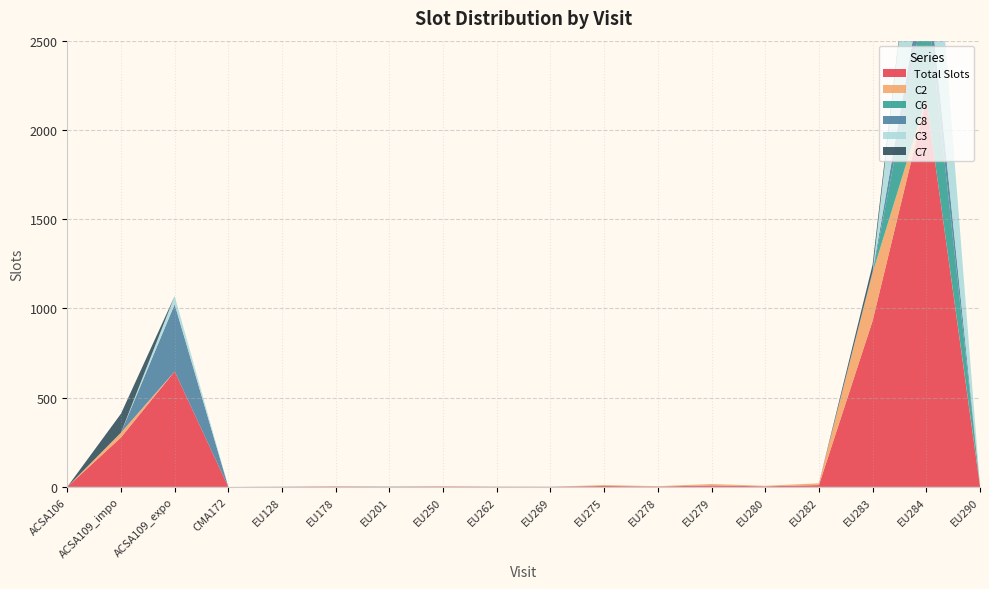

Reading left to right, what are all the values shown in this chart?

Total Slots: 0	277	647	0	1	2	1	2	1	1	5	2	8	3	10	931	2175	4
C2: 0	27	0	0	0	2	0	2	1	0	5	2	8	3	10	269	0	4
C6: 0	0	0	0	0	0	1	0	0	0	0	0	0	0	0	0	584	0
C8: 0	0	376	0	0	0	0	0	0	0	0	0	0	0	0	8	180	0
C3: 0	0	46	0	1	0	0	0	0	0	0	0	0	0	0	0	907	0
C7: 0	106	0	0	0	0	0	0	0	0	0	0	0	0	0	38	0	0